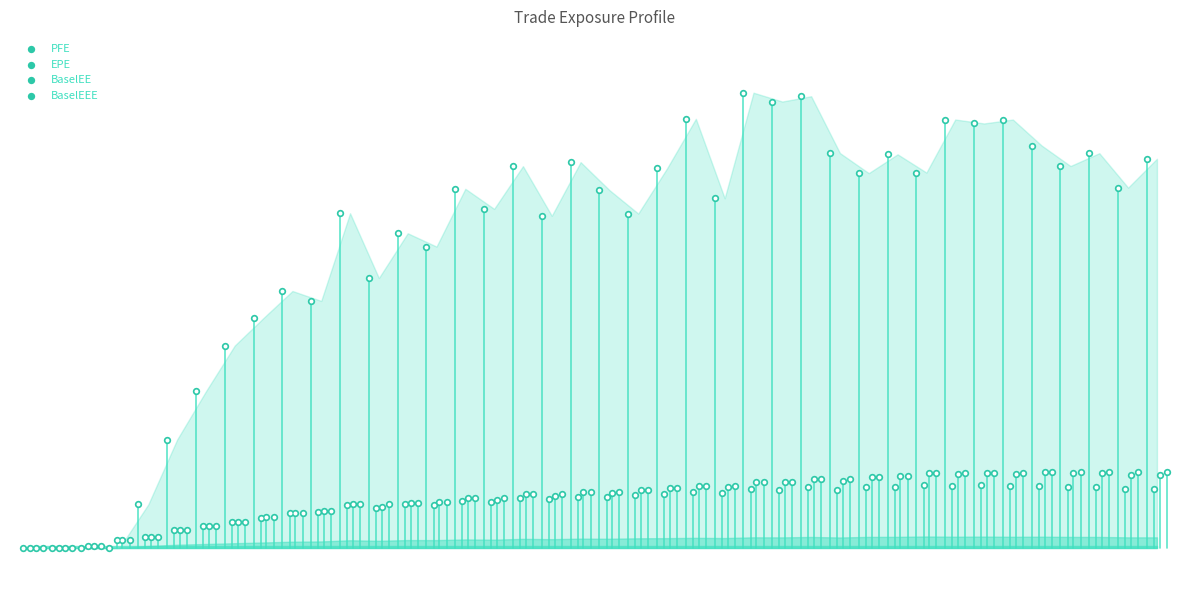

Which series has the largest Y range (max minus min)?

PFE